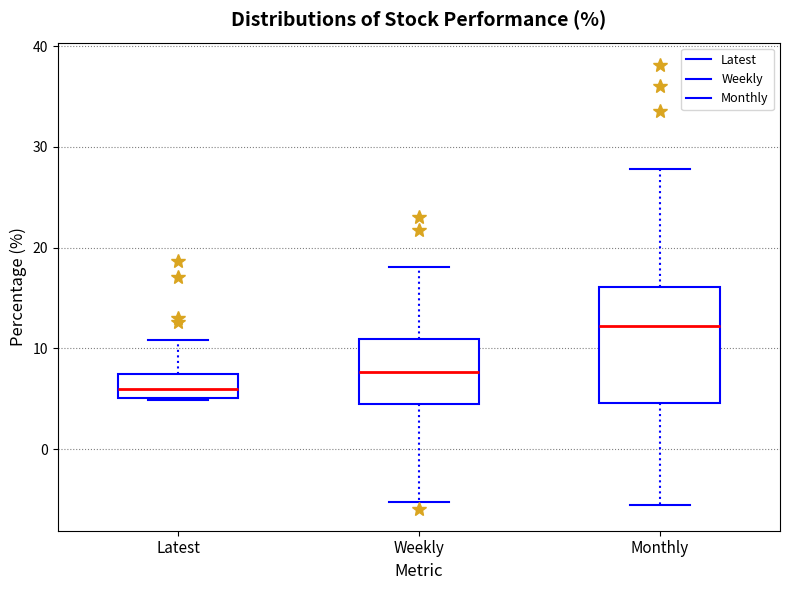

Where is the lower edge of the box for Weekly on the y-axis? The values are not printed on the chart, so give them approximately, as read against the axis.

4